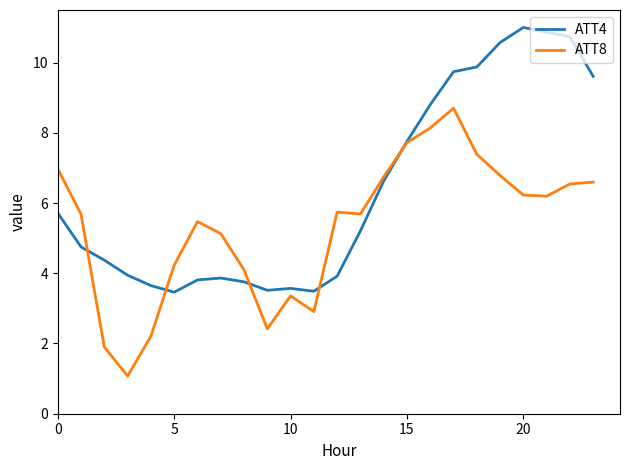

Which series has the largest total across all categories?

ATT4